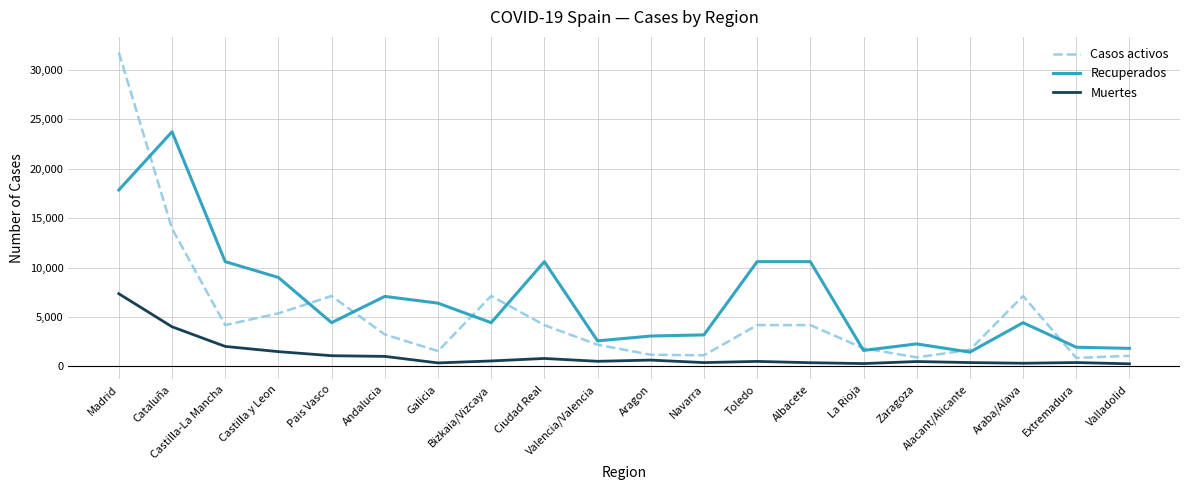

Where does the Recuperados series first go above 4423?

Madrid